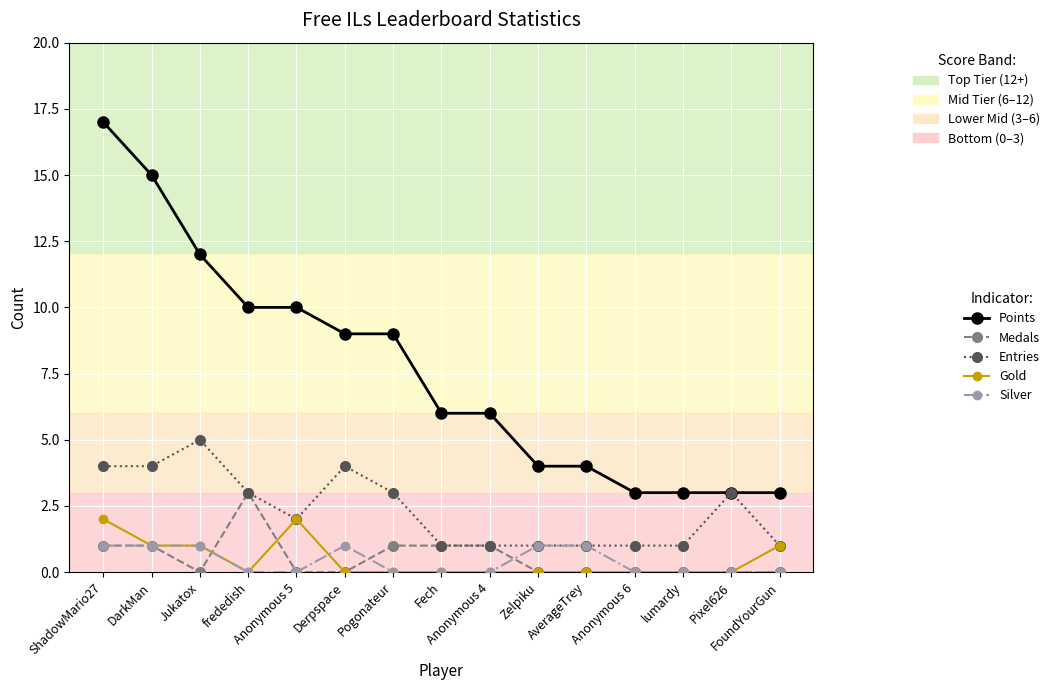

What are all the series names shown in the legend?

Points, Medals, Entries, Gold, Silver